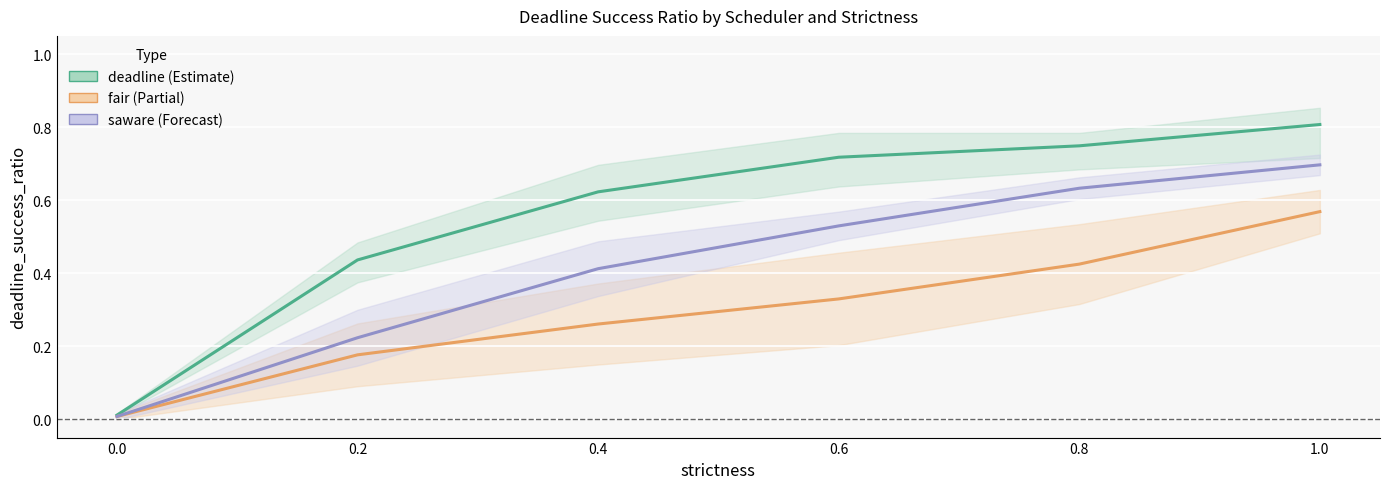

What is the total value across all series at 1.0?

2.1